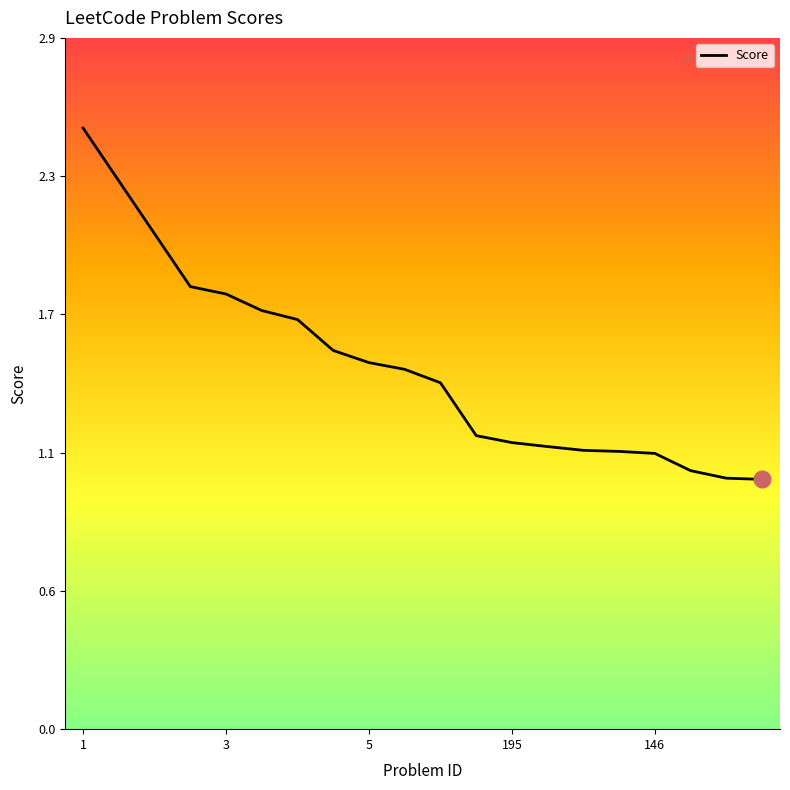

Does the chart have visible grid lines?

No